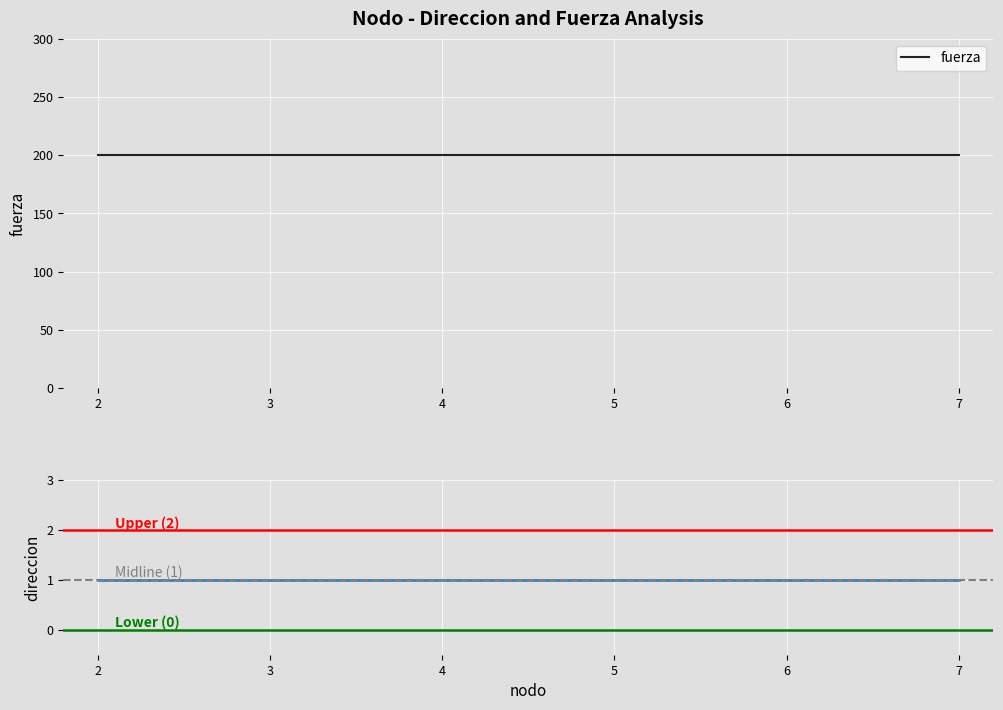

Between 7 and 5, which is larger?

7